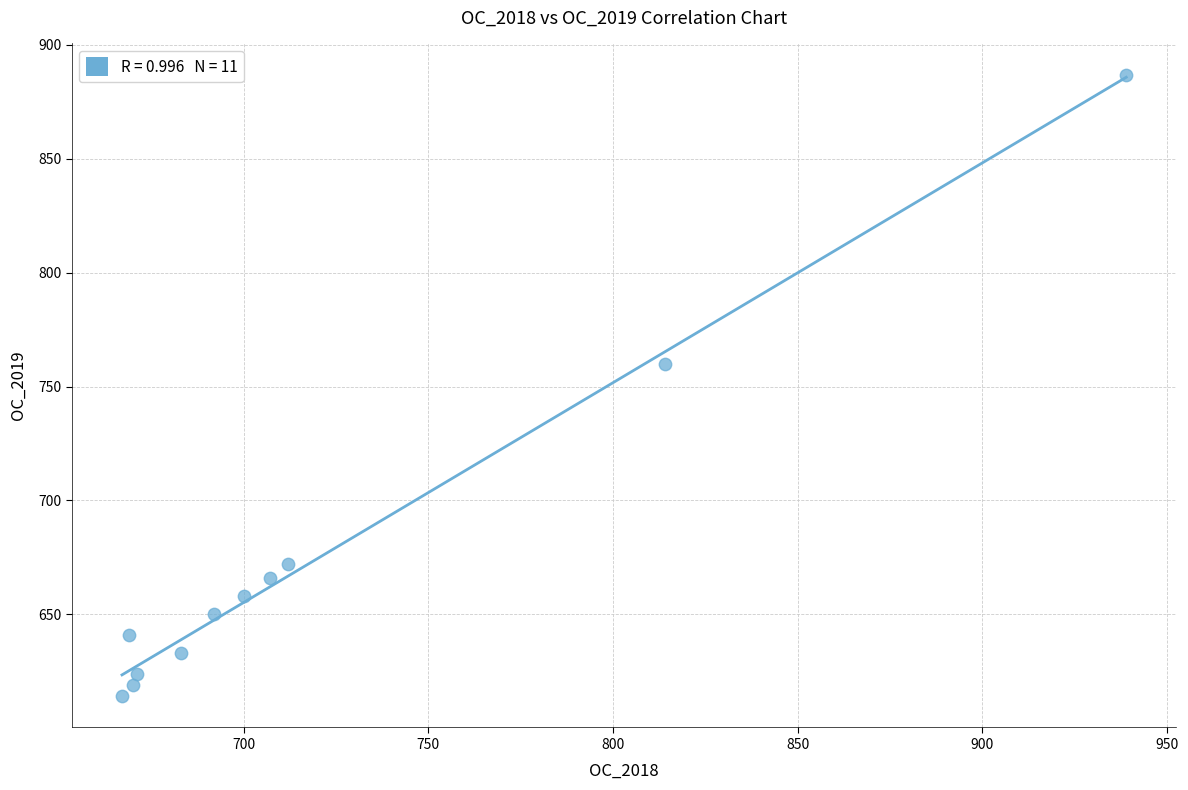

What is the average X value?

720